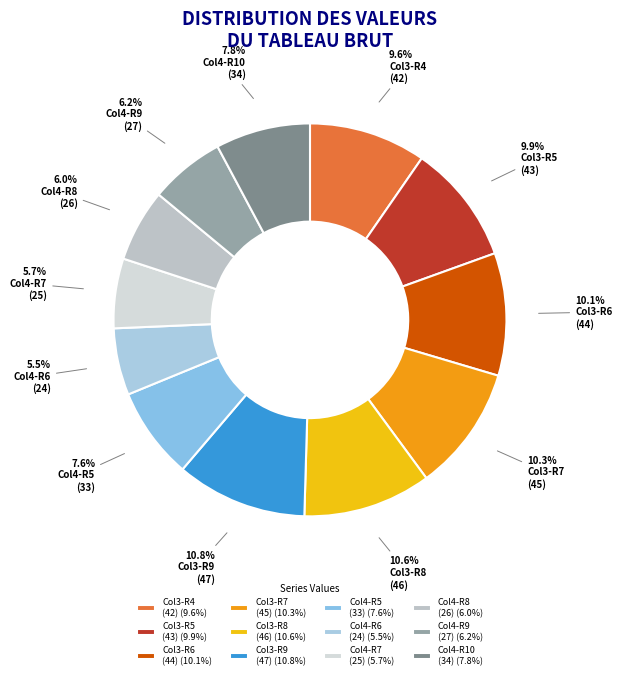

Does any single category account for the majority?

No